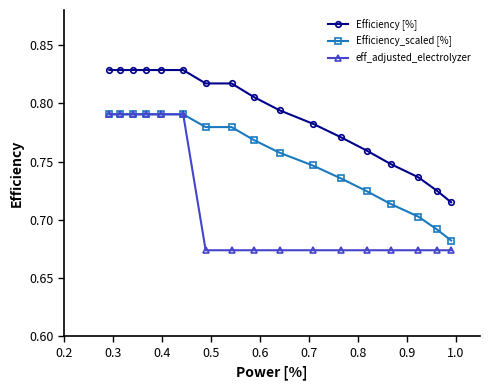

Count the Efficiency [%] values in the range 0 to 1.

17